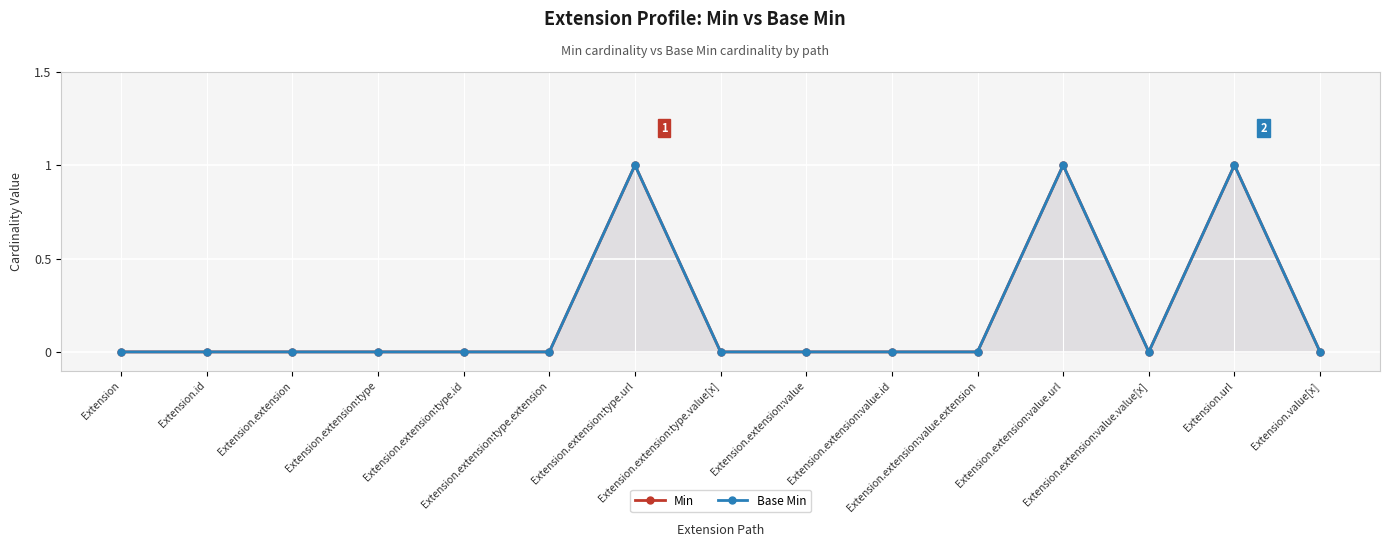

What is the label of the 7th point from the left?

Extension.extension:type.url